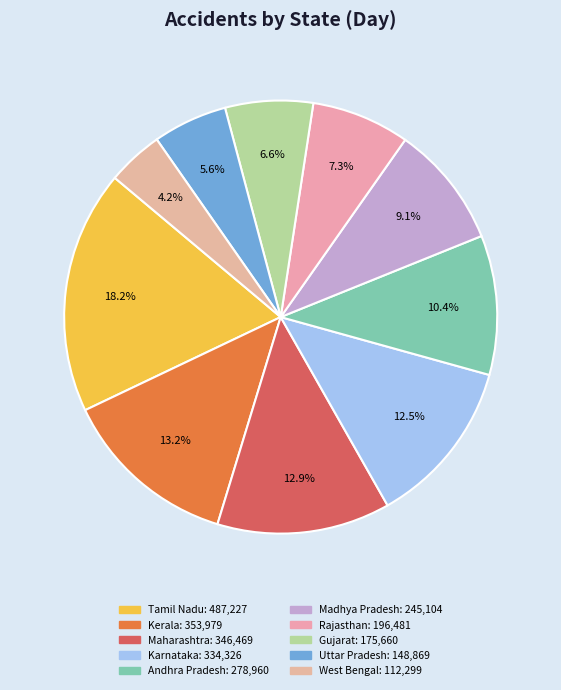

How many segments does this pie chart have?

10